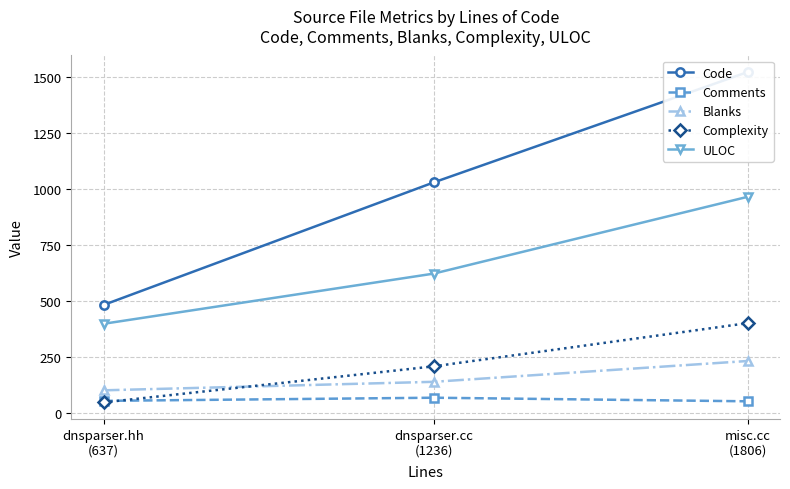

How many data points in ULOC are less than 622?

1